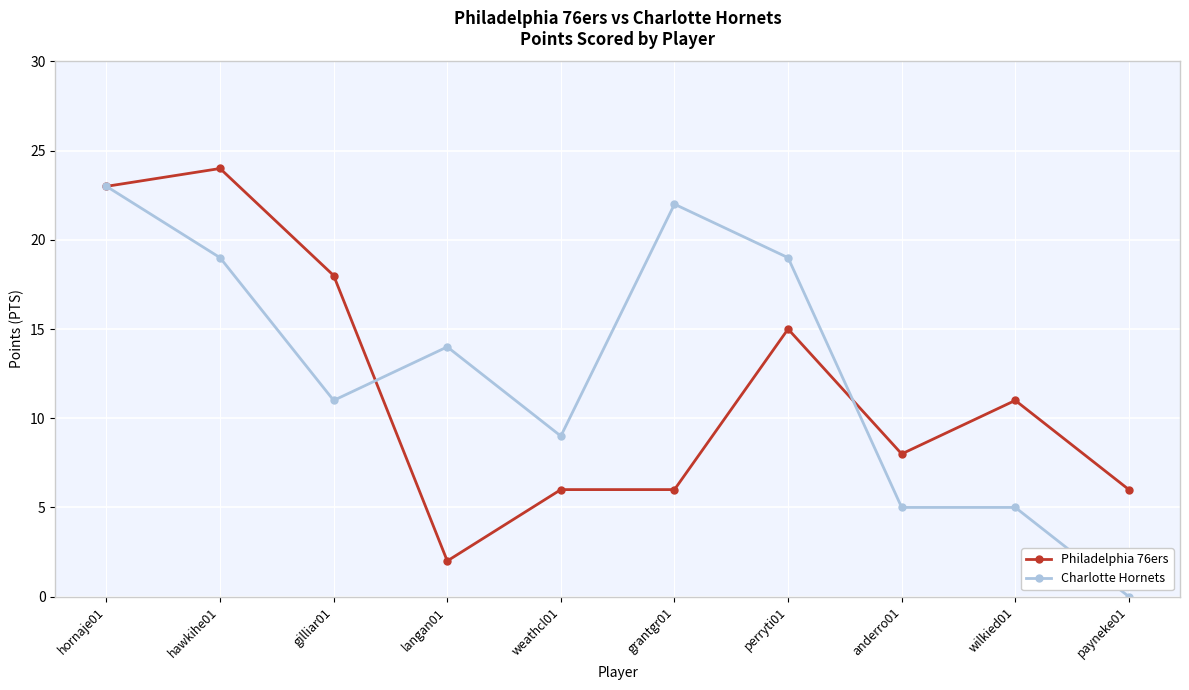

What is the difference between the maximum and minimum values in the Philadelphia 76ers series?

22